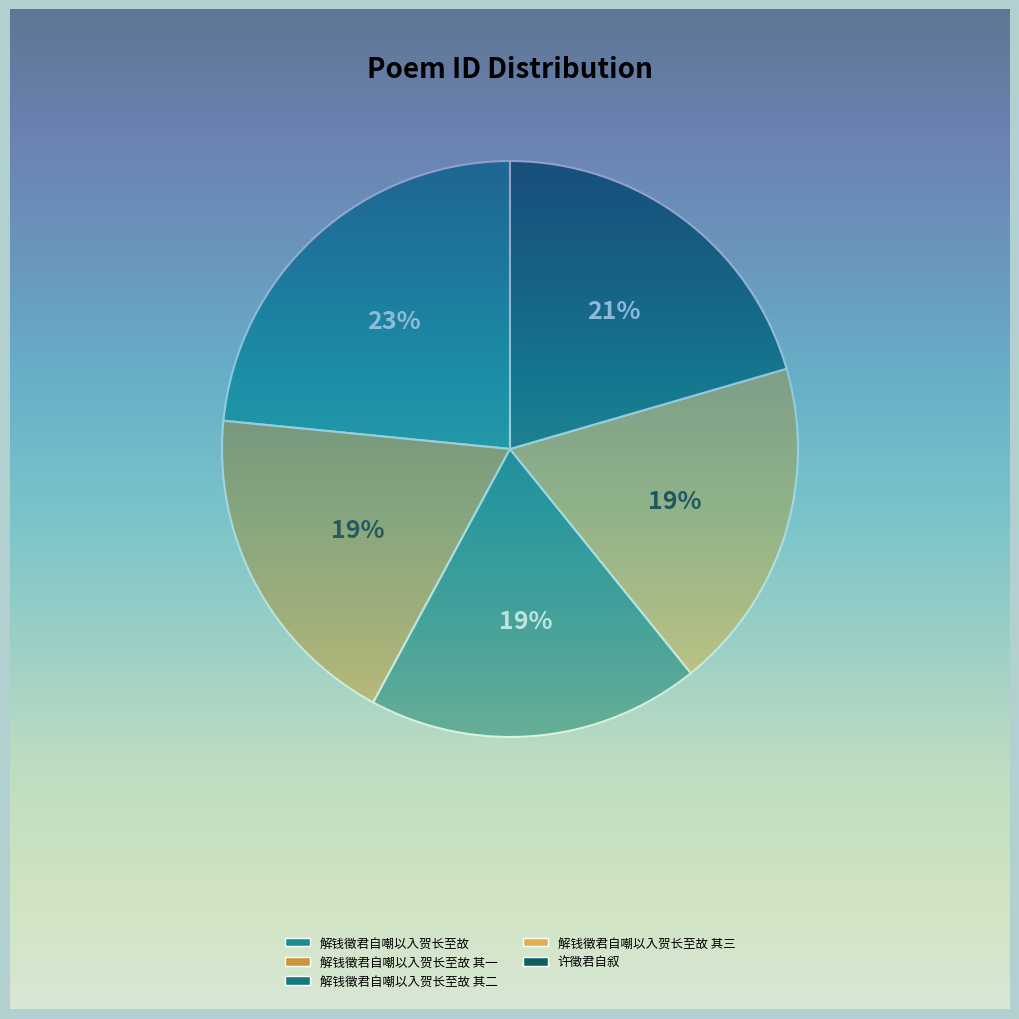

Count the number of slices in the pie.

5